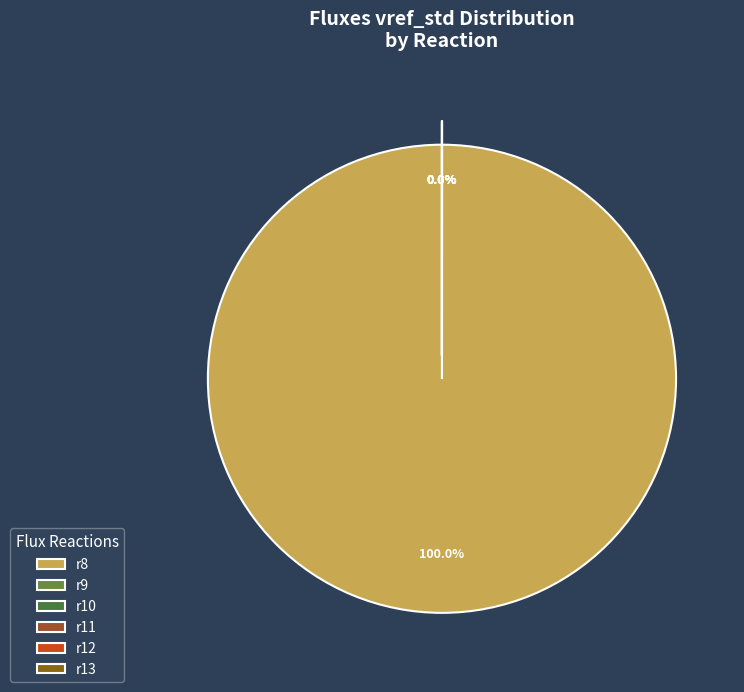

Does r8 account for over 50% of the chart?

Yes